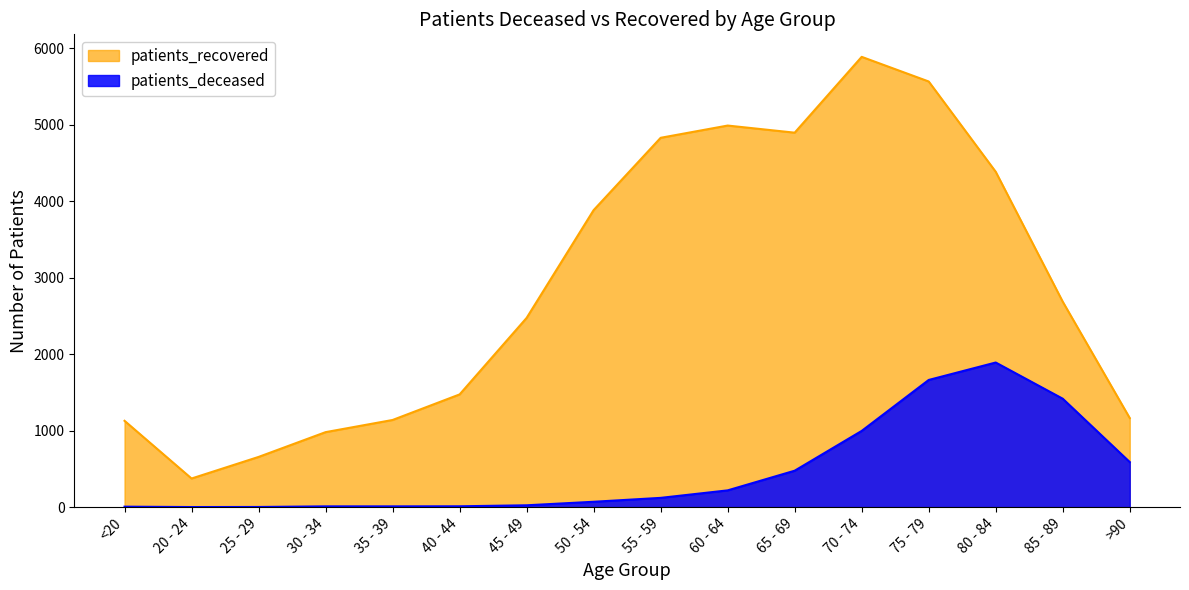

What position from the left is 85 - 89?

15